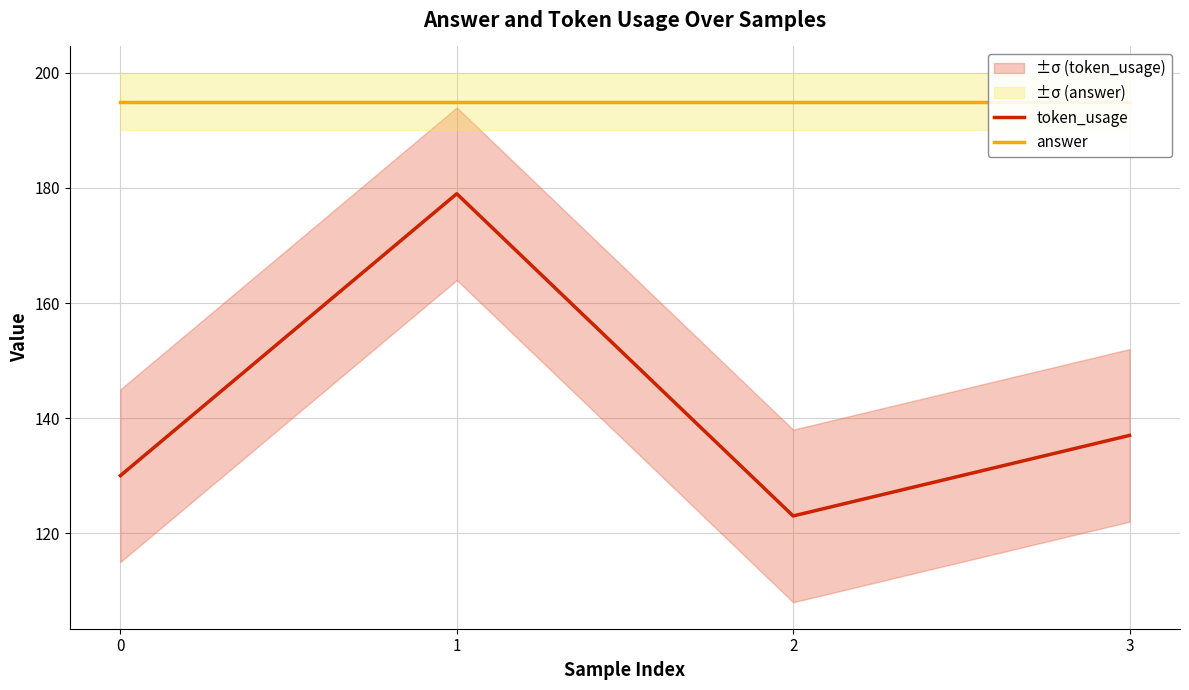

What is the value of the token_usage point at the 3rd from the left?

123